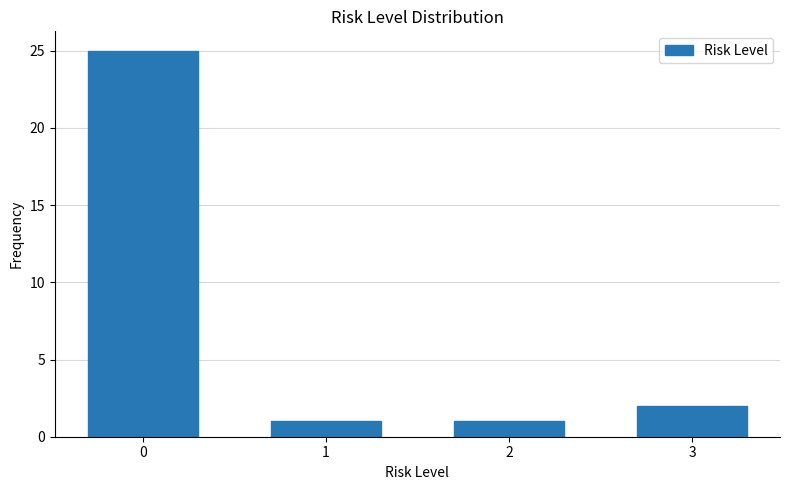

Reading left to right, what are all the values shown in this chart?

25	1	1	2